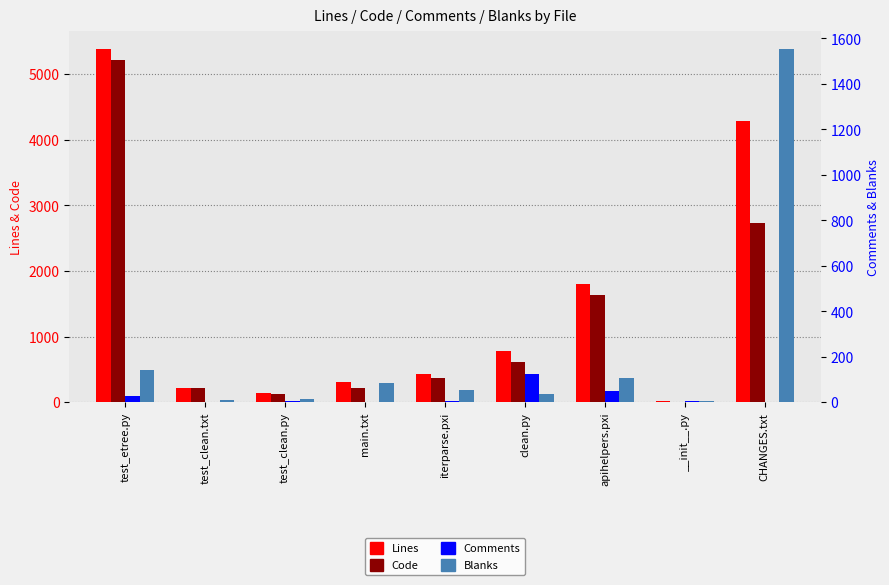

Reading left to right, what are all the values shown in this chart?

Lines: test_etree.py=5384	test_clean.txt=221	test_clean.py=147	main.txt=311	iterparse.pxi=438	clean.py=779	apihelpers.pxi=1799	__init__.py=23	CHANGES.txt=4291
Code: test_etree.py=5216	test_clean.txt=213	test_clean.py=125	main.txt=225	iterparse.pxi=376	clean.py=618	apihelpers.pxi=1639	__init__.py=11	CHANGES.txt=2738
Comments: test_etree.py=27	test_clean.txt=0	test_clean.py=6	main.txt=0	iterparse.pxi=7	clean.py=124	apihelpers.pxi=51	__init__.py=6	CHANGES.txt=0
Blanks: test_etree.py=141	test_clean.txt=8	test_clean.py=16	main.txt=86	iterparse.pxi=55	clean.py=37	apihelpers.pxi=109	__init__.py=6	CHANGES.txt=1553